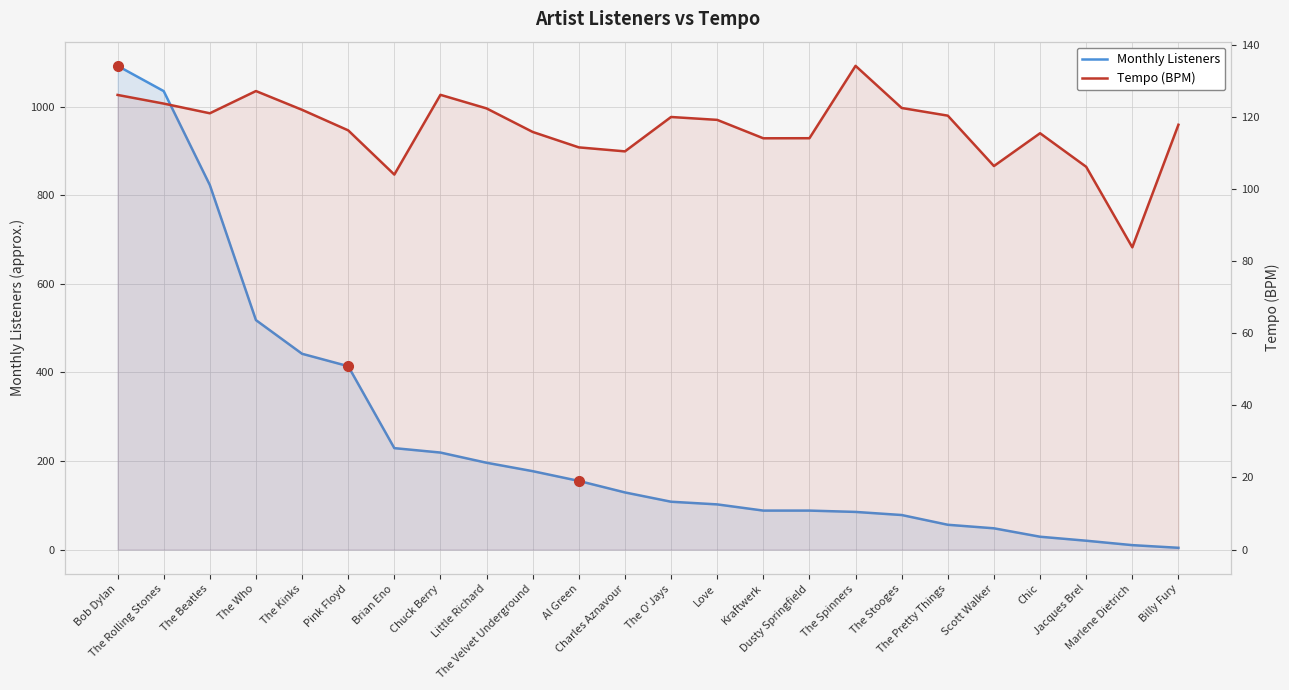

True or false: Tempo (BPM) and Monthly Listeners cross at least once.

True